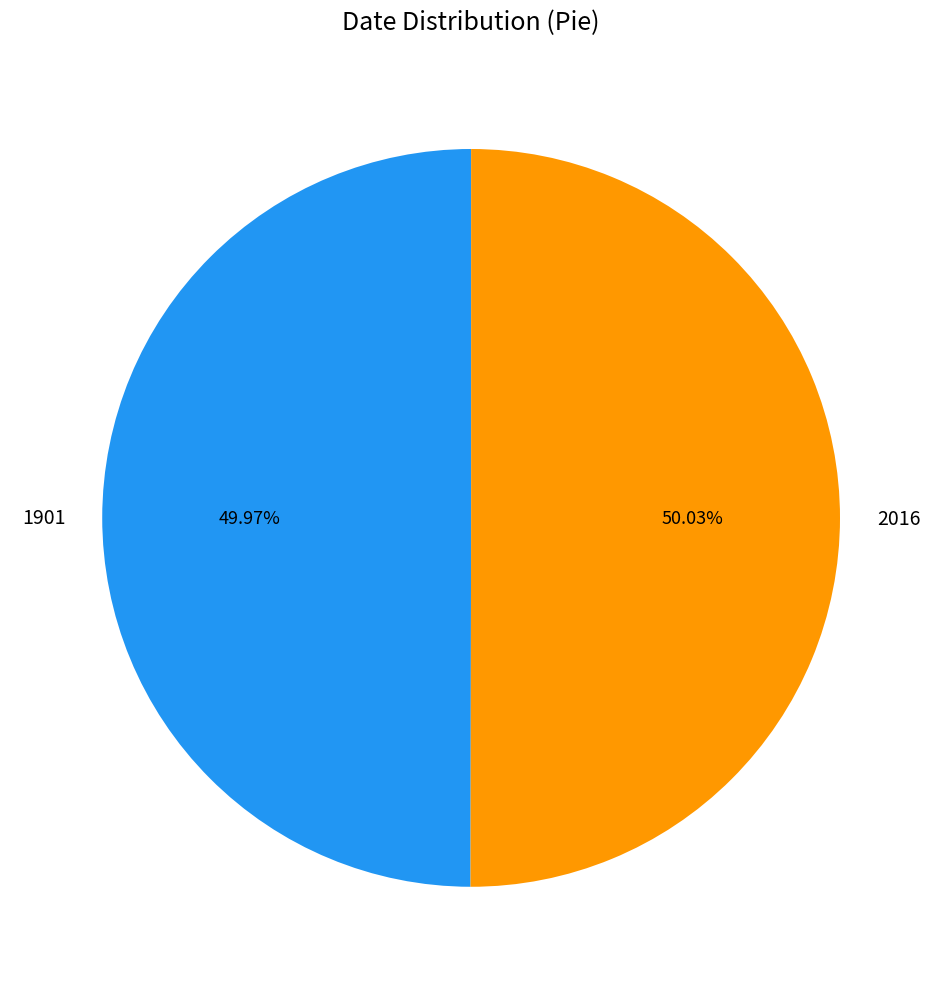

What percentage do 1901 and 2016 together represent?

100.0%